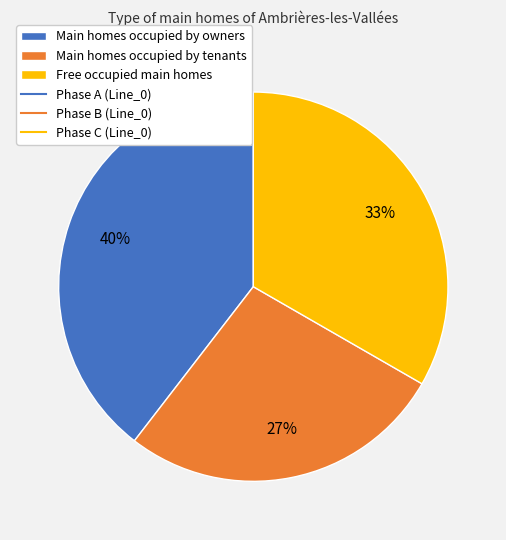

How many segments does this pie chart have?

3